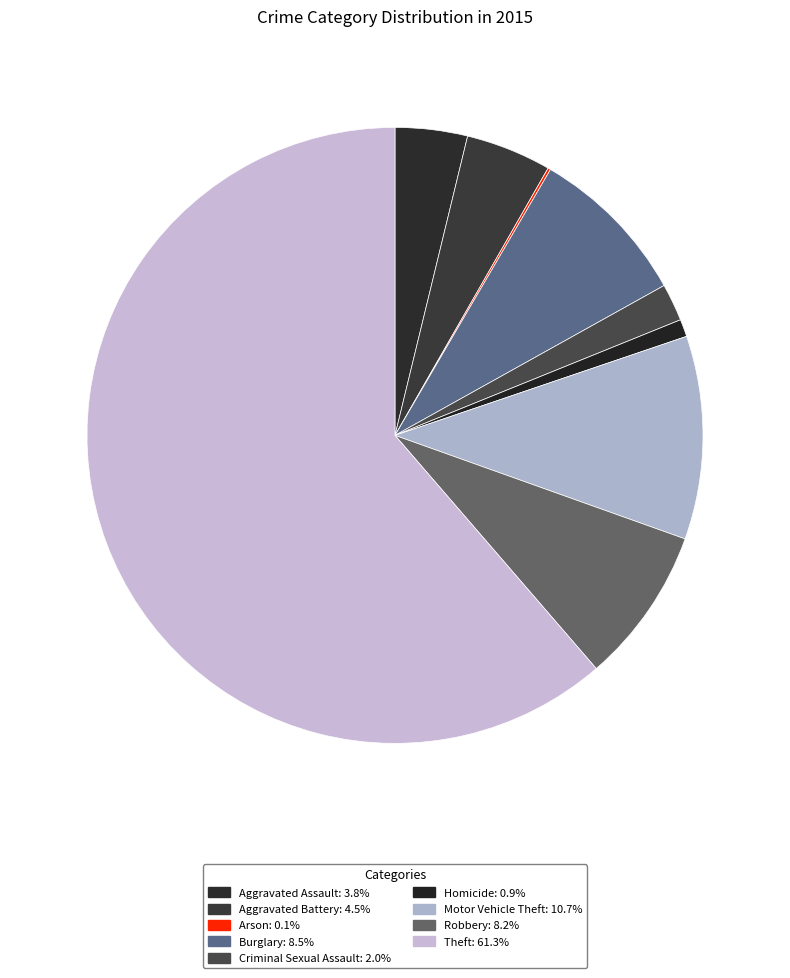

Which category has the smallest portion of the pie?

Arson